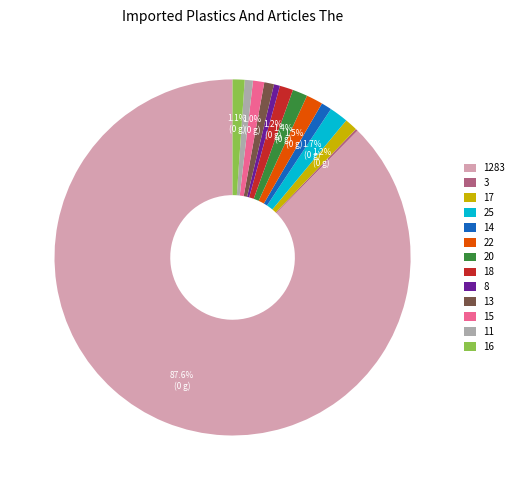

What is the total percentage of 20 and 22?

2.9%